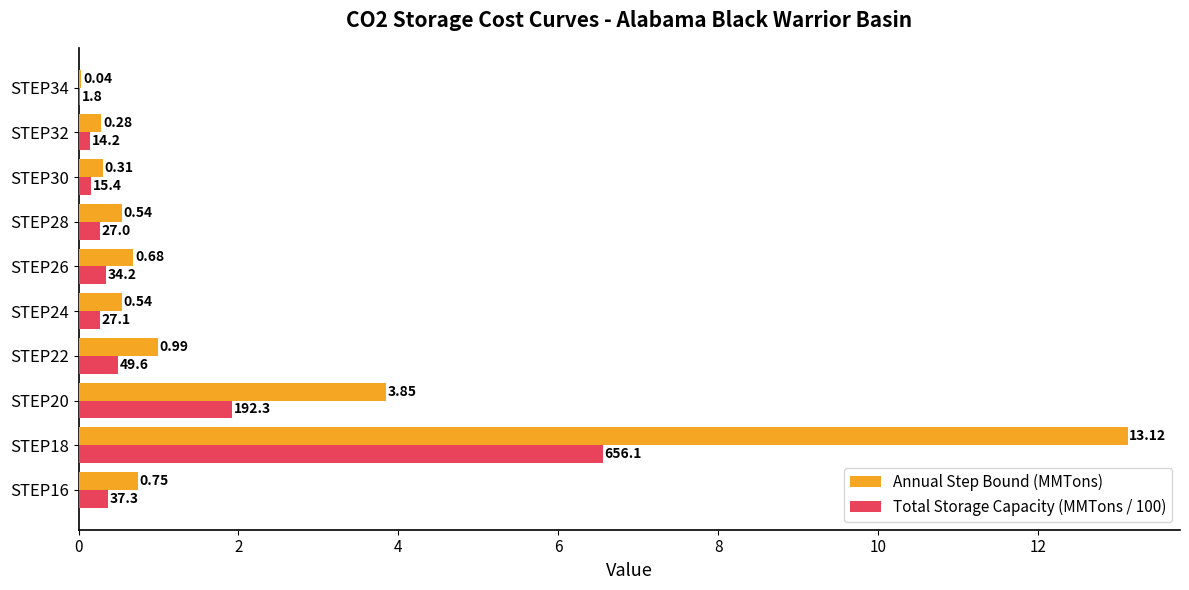

At which category is the sum across all series the highest?

STEP18